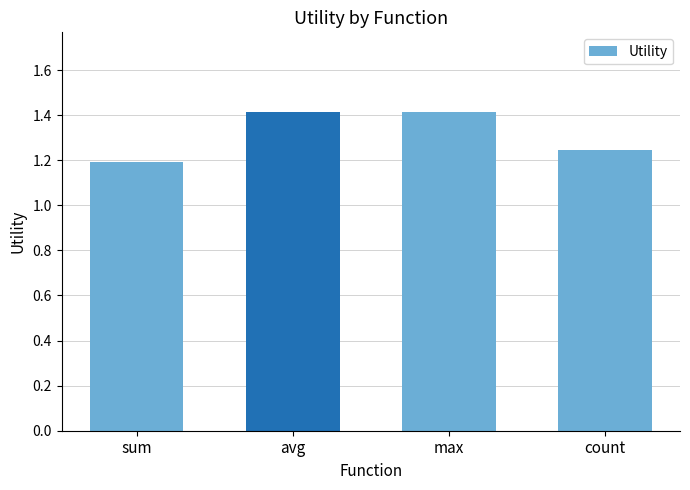

Approximately how many times larger is the value at count compared to sum?

1.0